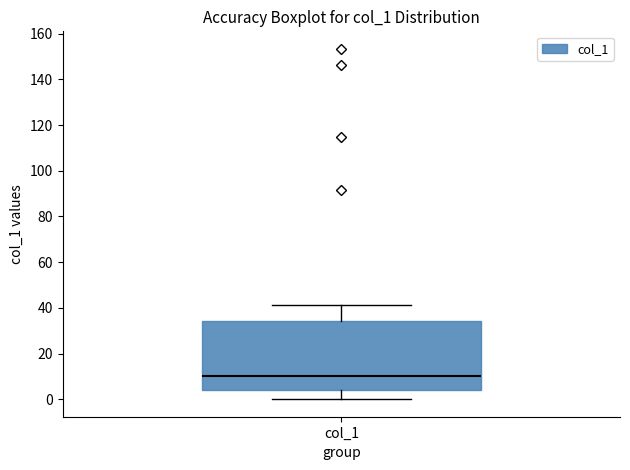

Read this box plot against the y-axis: the position of the median line, the range covered by the box, and the ends of both whiskers. The values are not printed on the chart, so give them approximately, as read against the axis.

median 10, box 4 to 34, whiskers 0 to 42